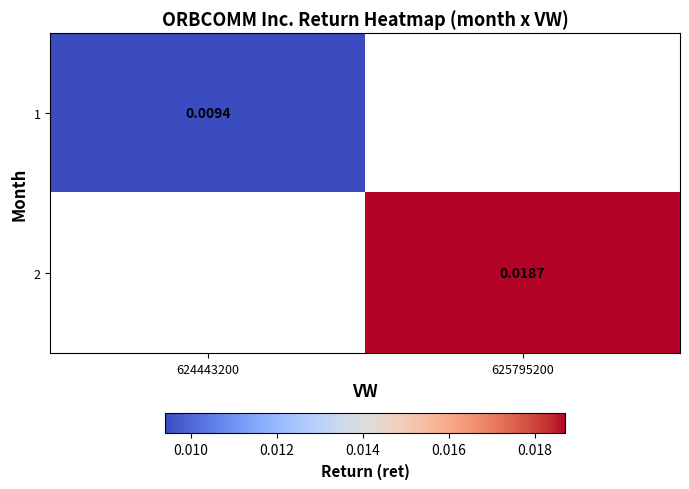

List the series in order of their peak value, lowest first.

1, 2